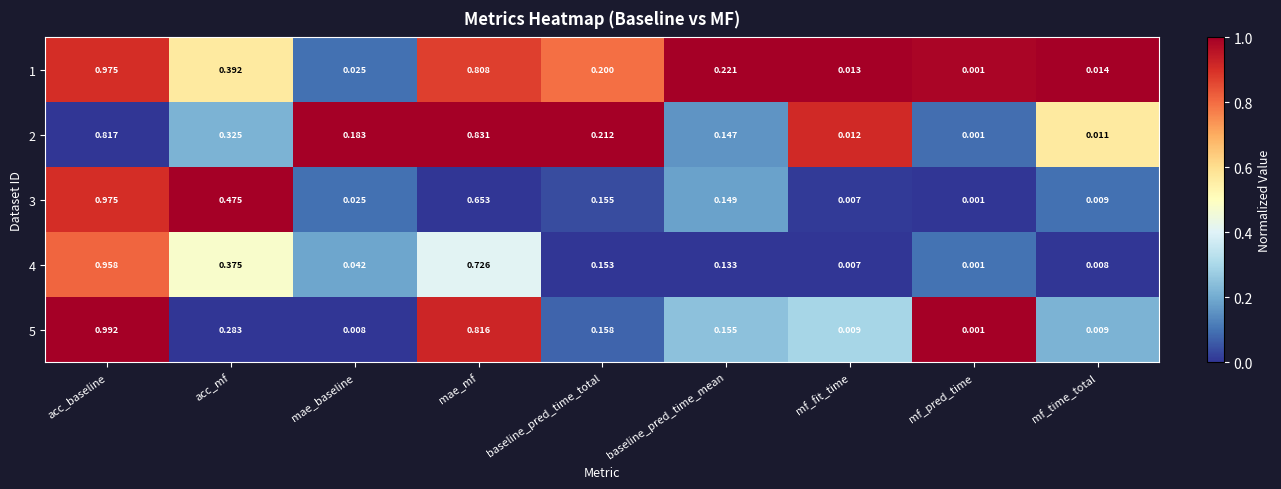

List the labels in order of 1 value, smallest first.

mf_pred_time, mf_fit_time, mf_time_total, mae_baseline, baseline_pred_time_total, baseline_pred_time_mean, acc_mf, mae_mf, acc_baseline